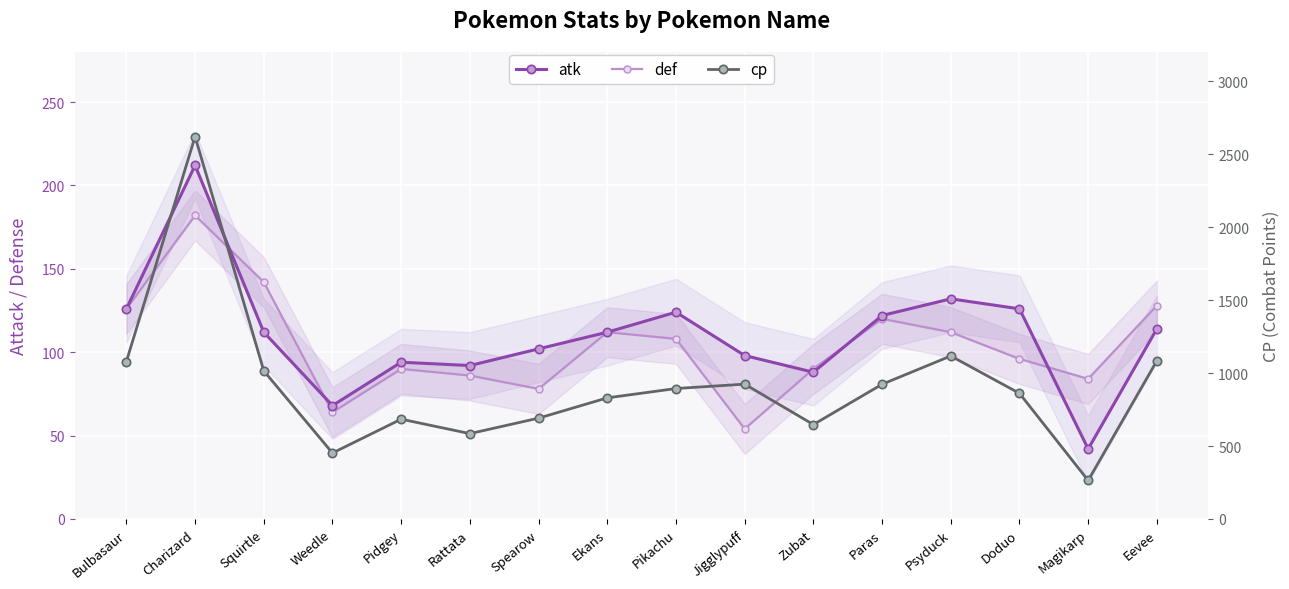

At Pikachu, list the series in order from smallest to largest.

def, atk, cp